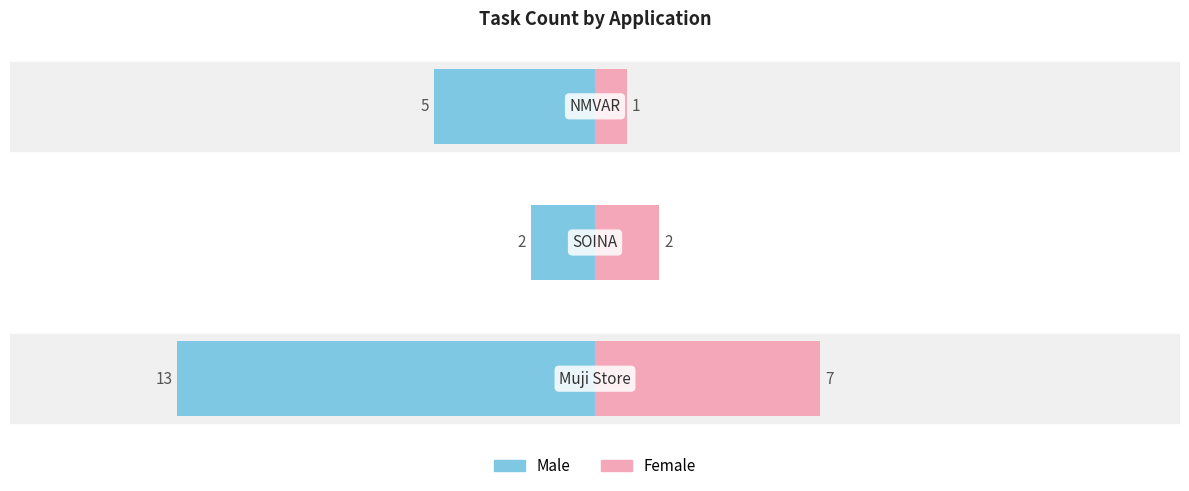

What is the value of the Male bar at the 1st from the left?

-13